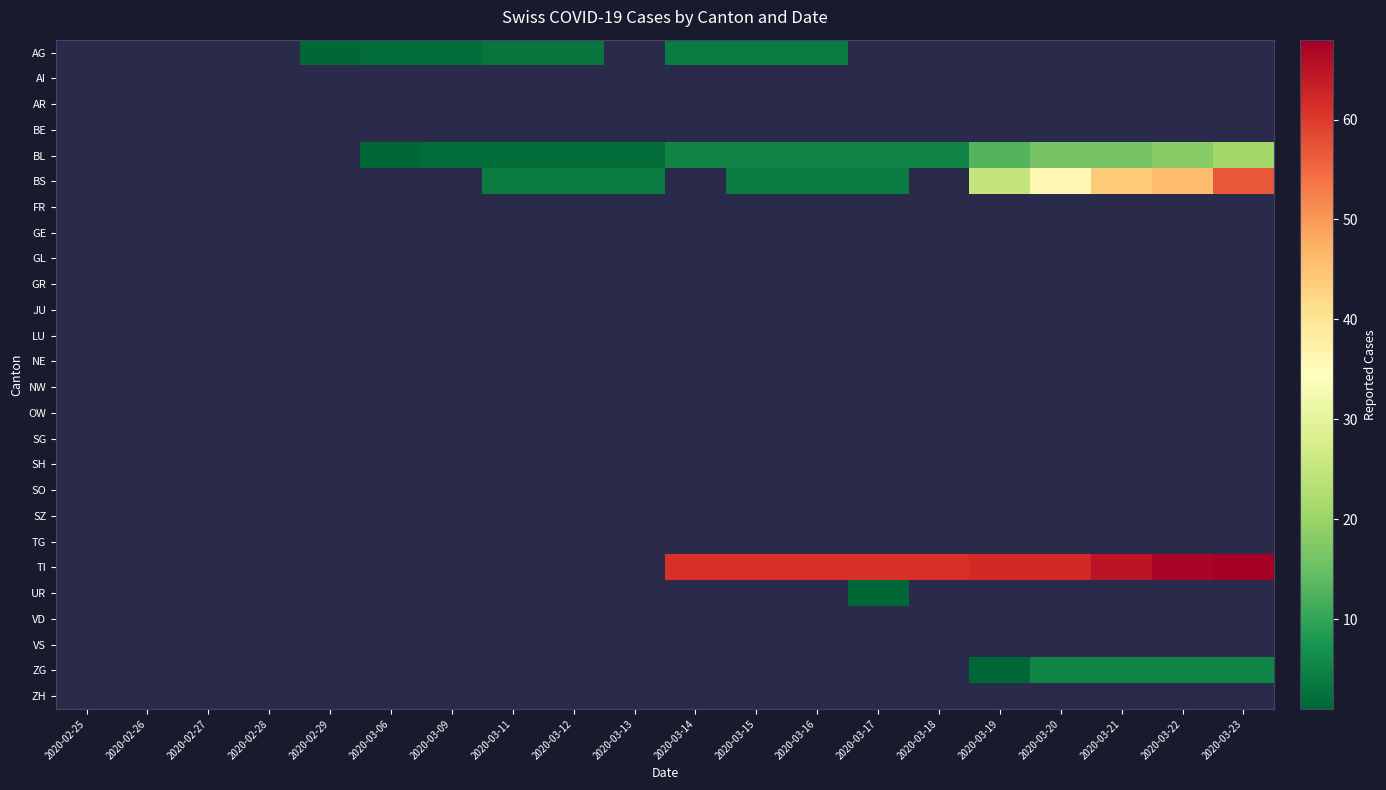

At 2020-03-17, list the series in order from smallest to largest.

AG, AI, AR, BE, FR, GE, GL, GR, JU, LU, NE, NW, OW, SG, SH, SO, SZ, TG, VD, VS, ZG, ZH, UR, BS, BL, TI